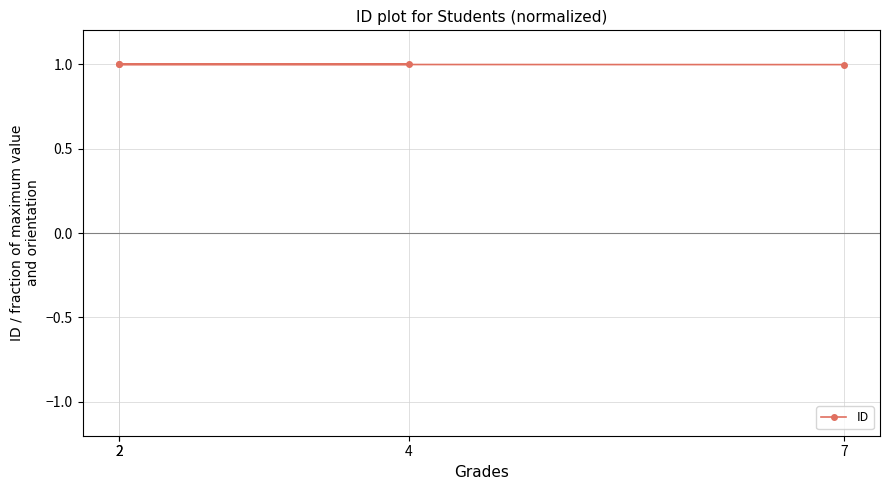

True or false: the data shows 0.5 at 2.

False